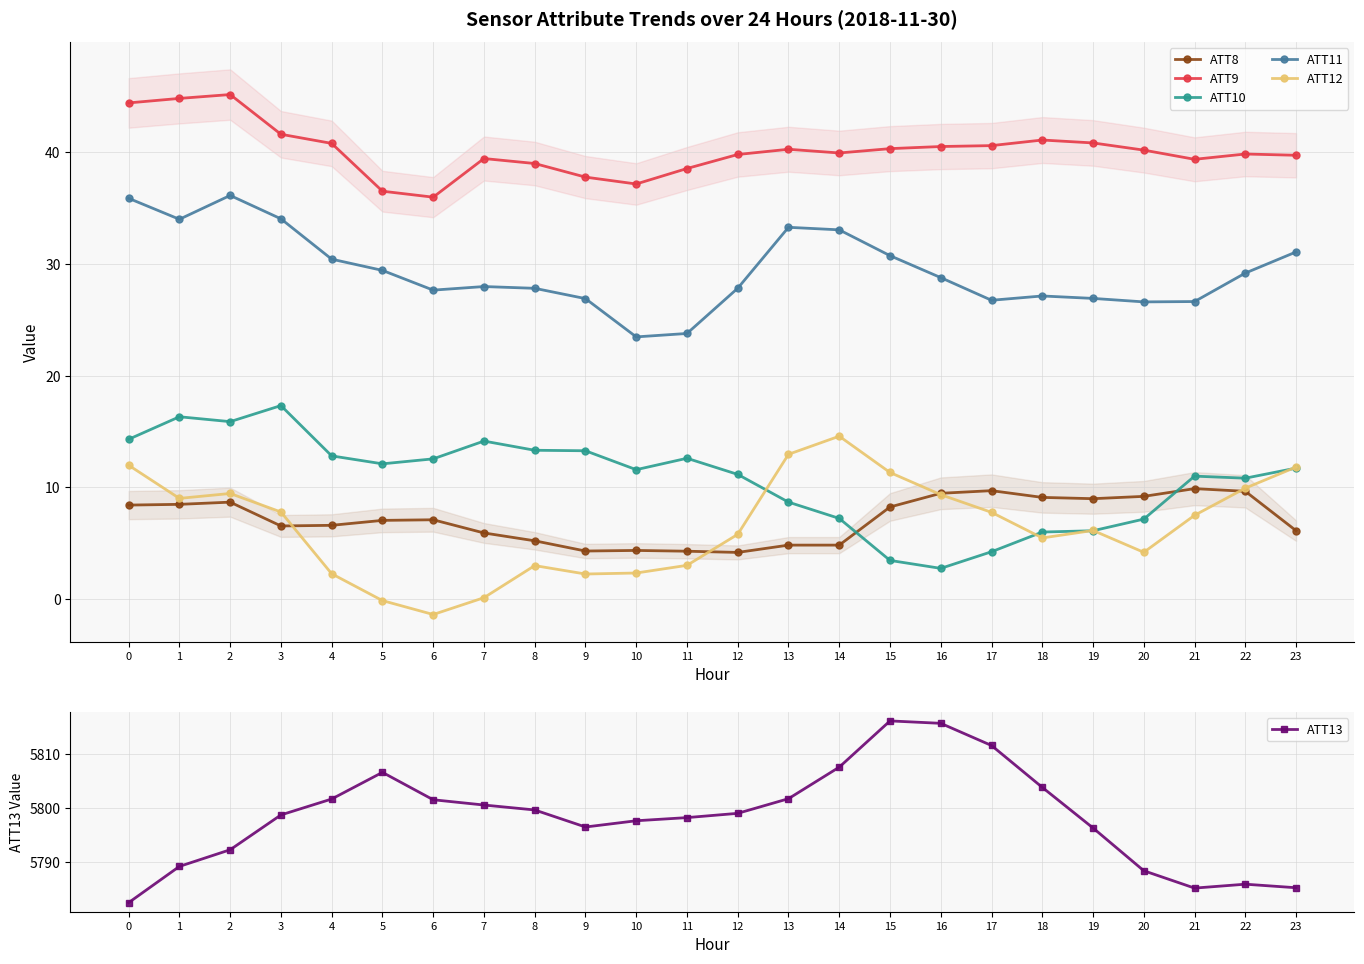

How many lines are shown in the chart?

6